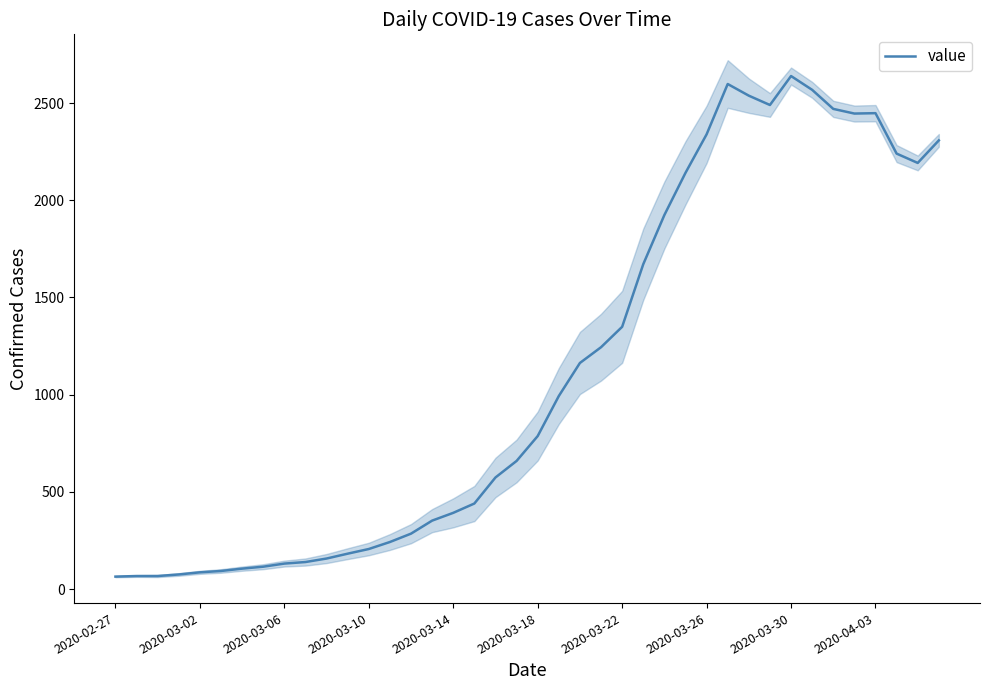

What is the highest value of the value series?

2639